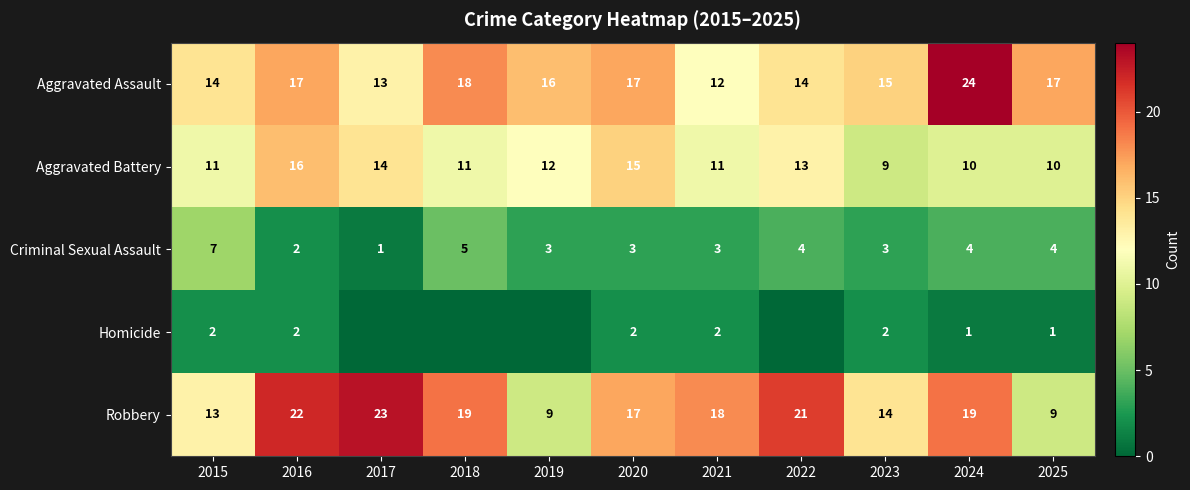

True or false: Aggravated Assault has a value of 5 at 2021.

False